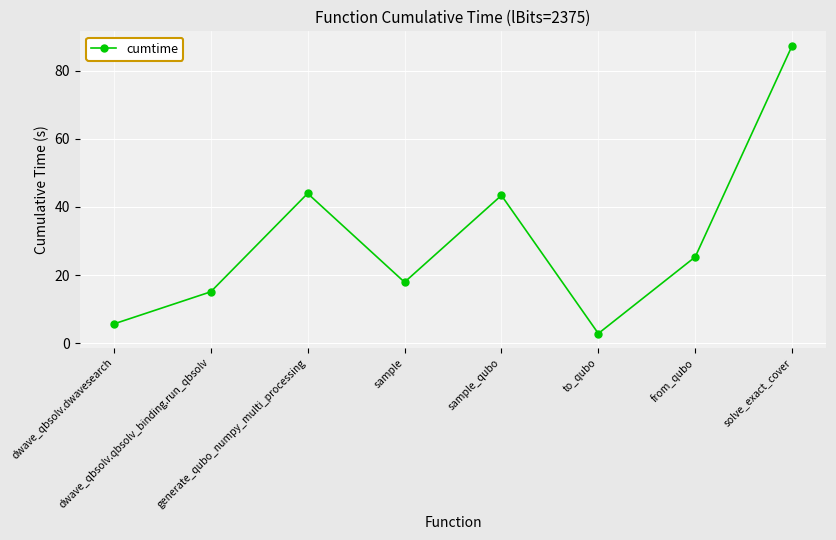

Which category has the highest value across all series?

solve_exact_cover